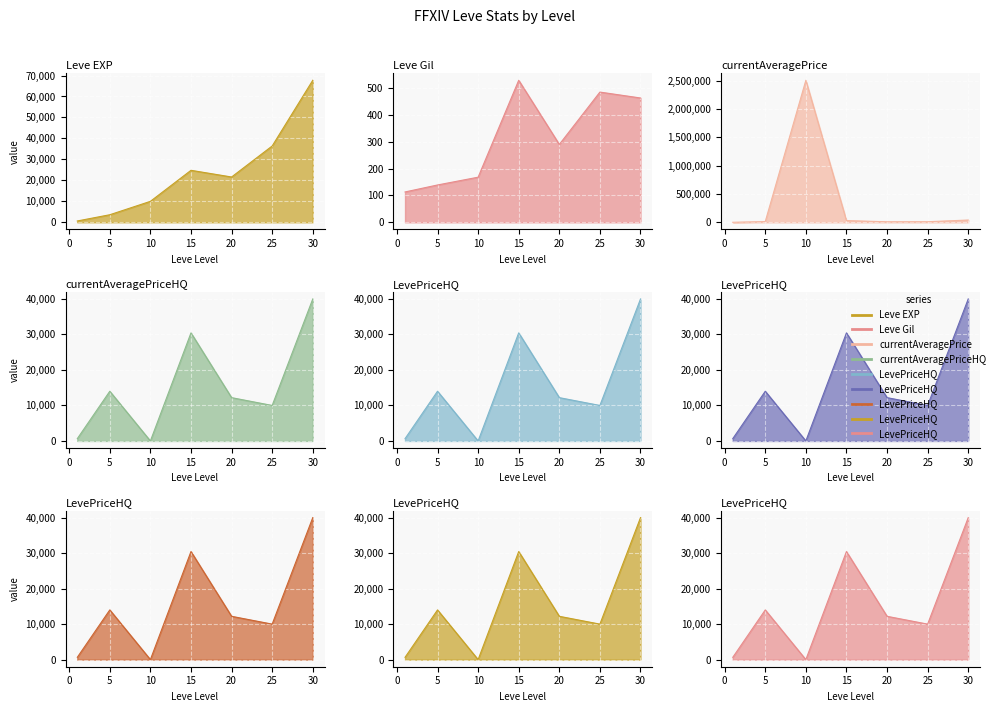

What is the value of the Leve Gil point at the 2nd from the left?

139.0